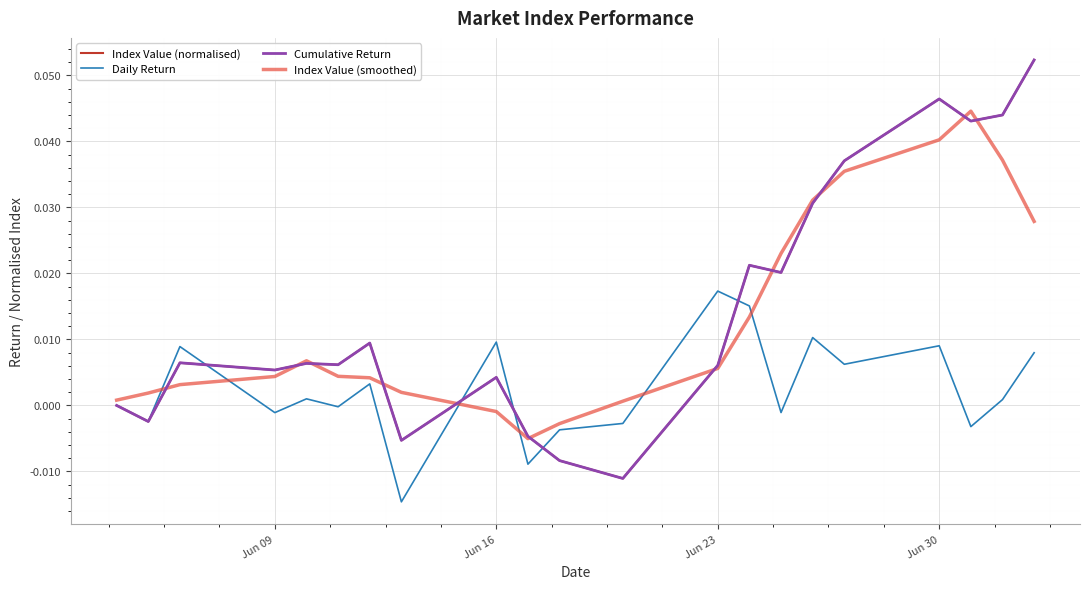

Does the chart have visible grid lines?

Yes